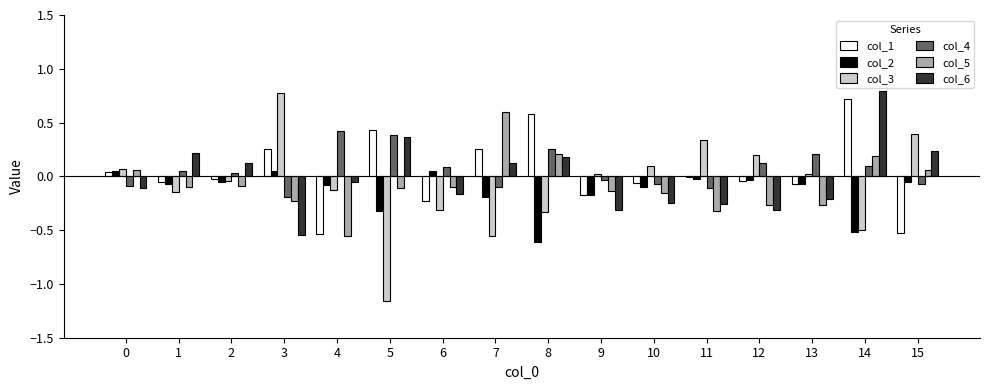

What is the greatest value displayed?

0.8